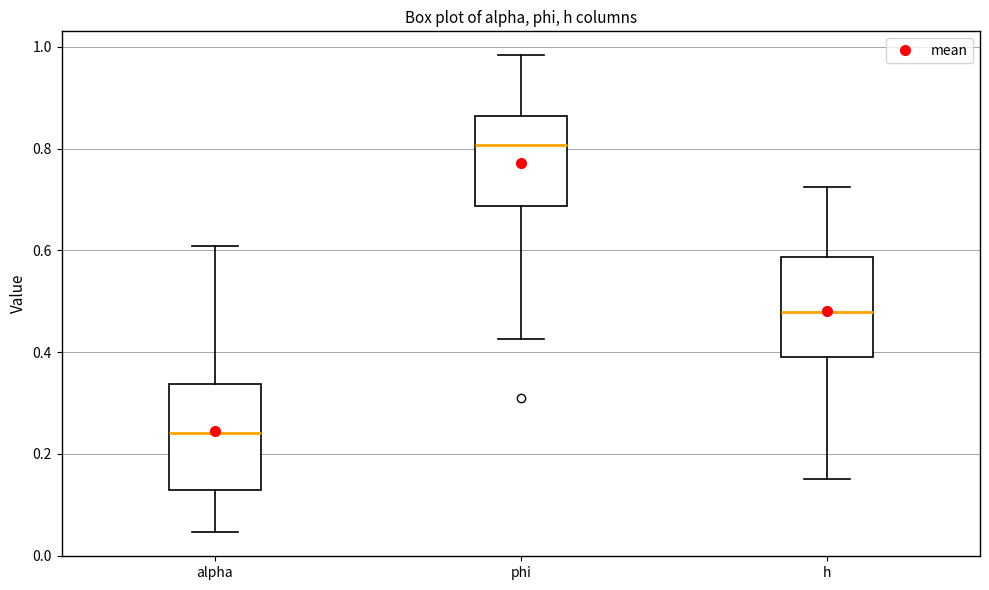

Reading left to right, read every box against the y-axis: the position of its median line, the range the box covers, and the ends of its whiskers. The values are not printed on the chart, so give them approximately, as read against the axis.

alpha: median 0.24, box 0.12 to 0.34, whiskers 0.04 to 0.60
phi: median 0.80, box 0.68 to 0.86, whiskers 0.42 to 0.98
h: median 0.48, box 0.40 to 0.58, whiskers 0.16 to 0.72